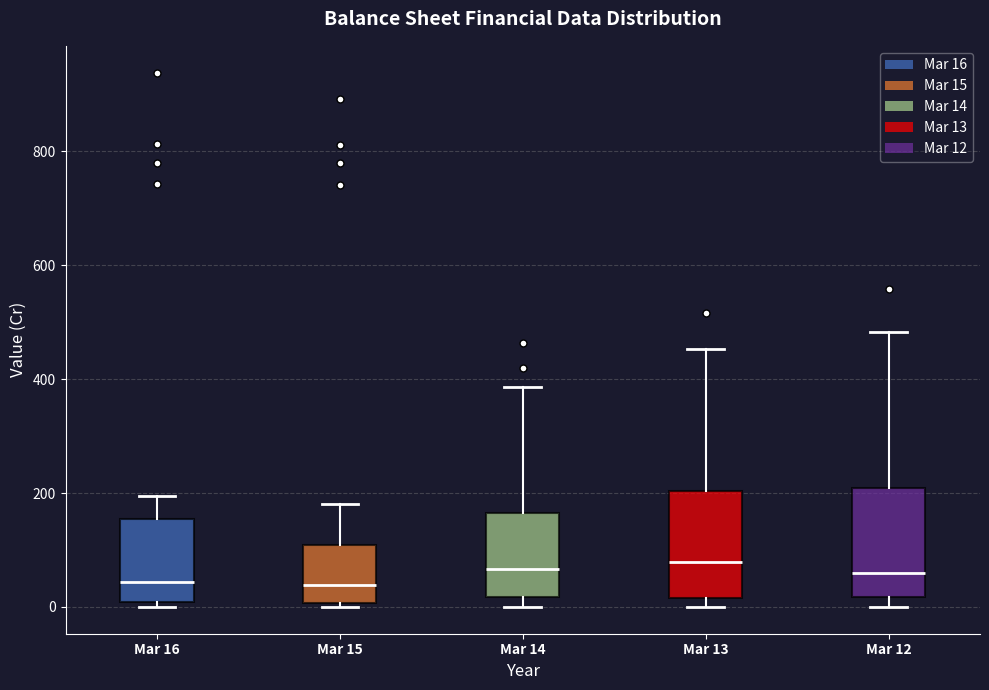

Reading left to right, read every box against the y-axis: the position of its median line, the range the box covers, and the ends of its whiskers. The values are not printed on the chart, so give them approximately, as read against the axis.

Mar 16: median 40, box 0 to 160, whiskers 0 (just below the box's lower edge) to 200
Mar 15: median 40, box 0 to 100, whiskers 0 (just below the box's lower edge) to 180
Mar 14: median 60, box 20 to 160, whiskers 0 to 380
Mar 13: median 80, box 20 to 200, whiskers 0 to 460
Mar 12: median 60, box 20 to 200, whiskers 0 to 480